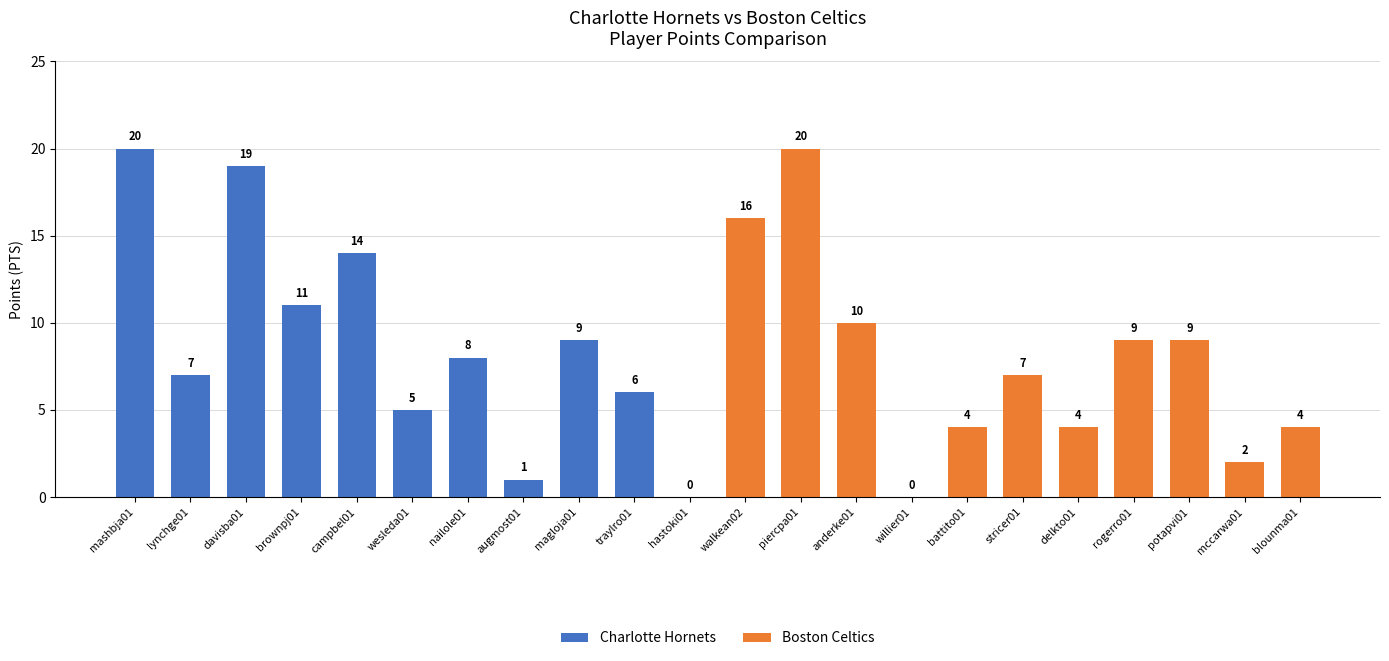

Which series has the largest range (max minus min)?

Charlotte Hornets